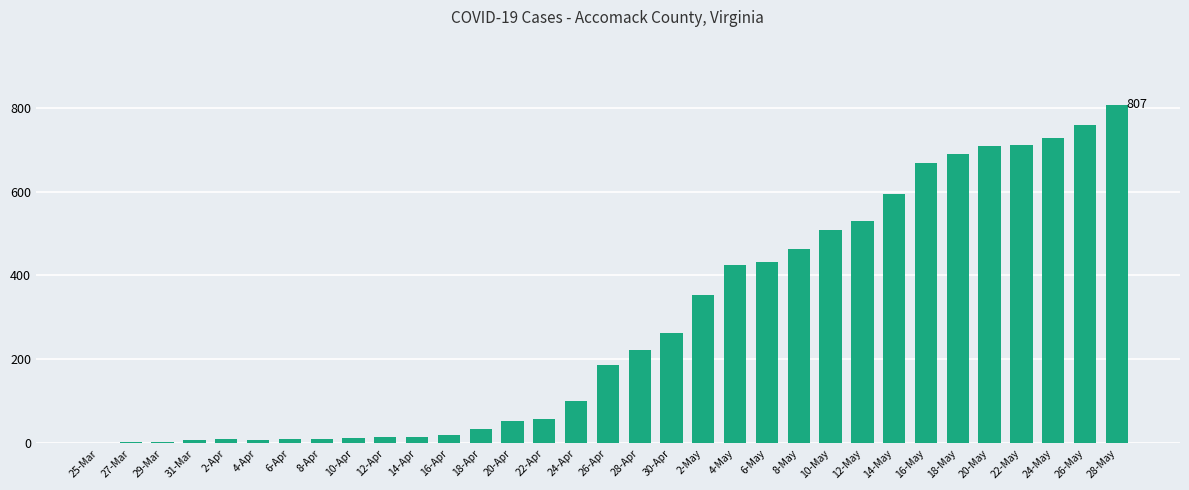

What is the greatest value displayed?

807